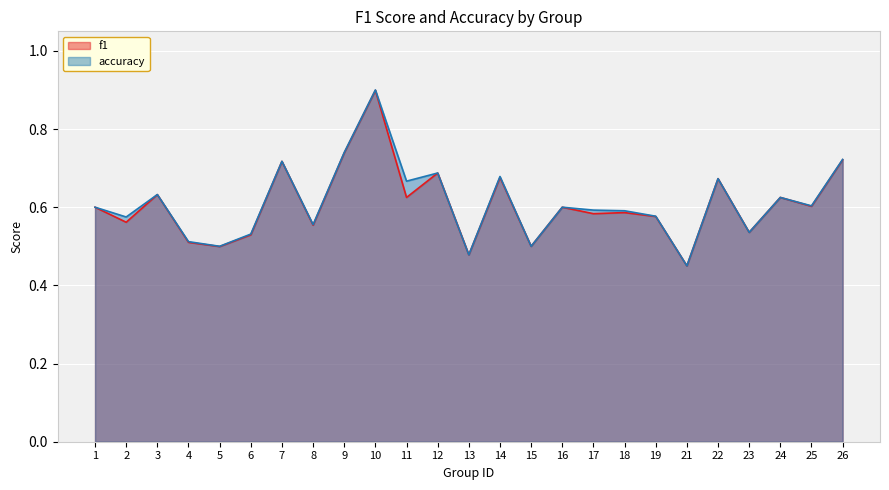

What is the value of the f1 point at the 16th from the left?

0.6